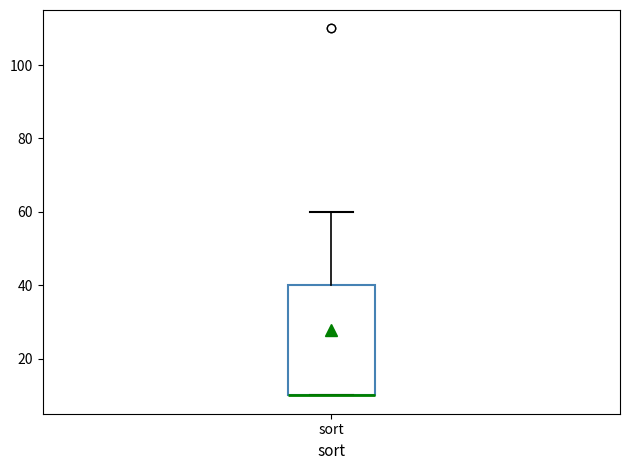

Read this box plot against the y-axis: the position of the median line, the range covered by the box, and the ends of both whiskers. The values are not printed on the chart, so give them approximately, as read against the axis.

median 10 (drawn on the box's lower edge), box 10 to 40, whiskers 10 to 60